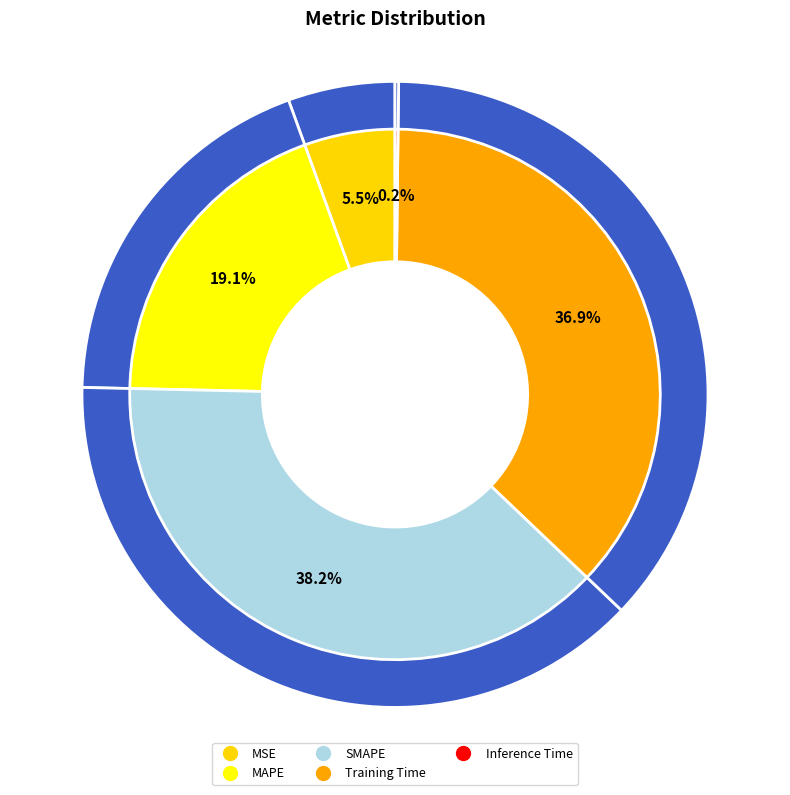

Rank the categories by value from lowest to highest.

Inference Time, MSE, MAPE, Training Time, SMAPE